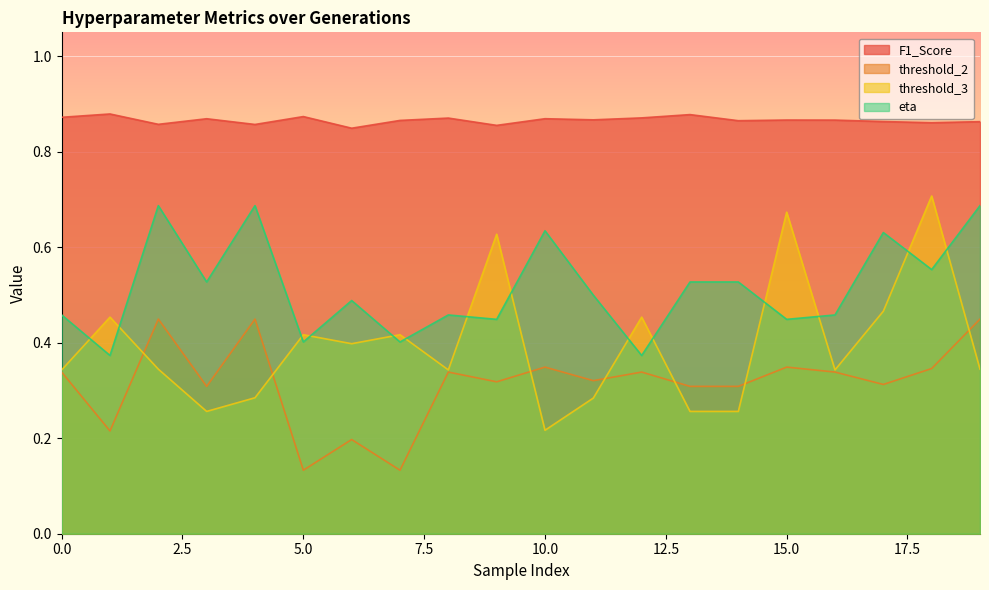

True or false: threshold_3 has more than 2 interior local peaks.

True